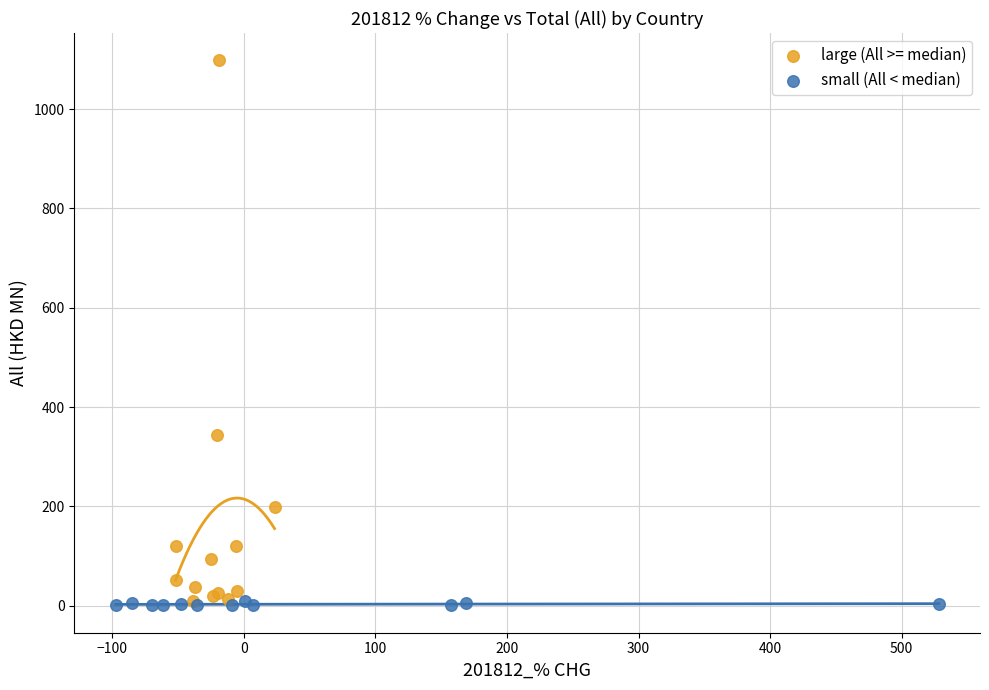

Which series reaches the maximum Y coordinate?

large (All >= median)